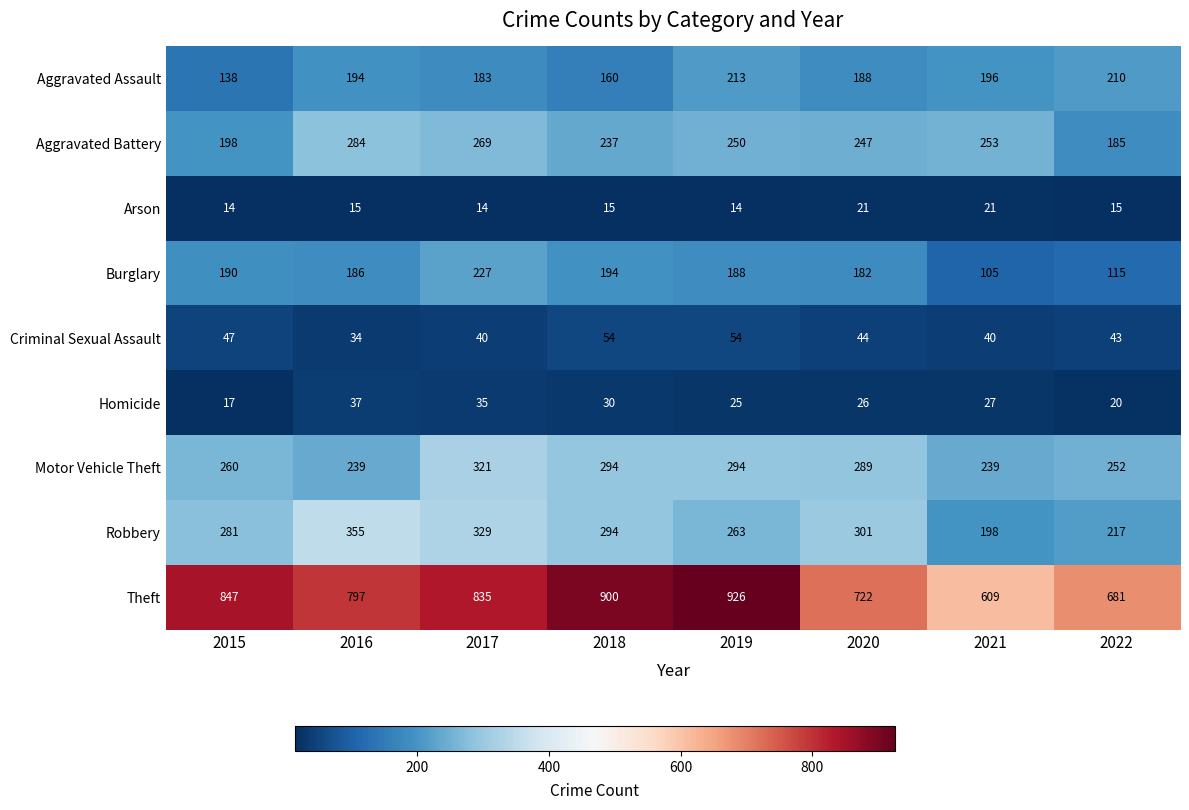

List the labels in order of Robbery value, smallest first.

2021, 2022, 2019, 2015, 2018, 2020, 2017, 2016